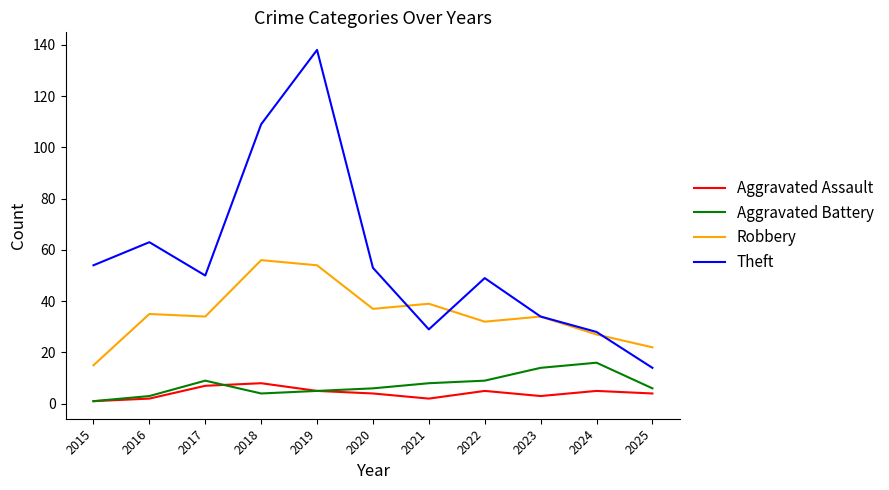

Does the chart display data point markers on the line(s)?

No